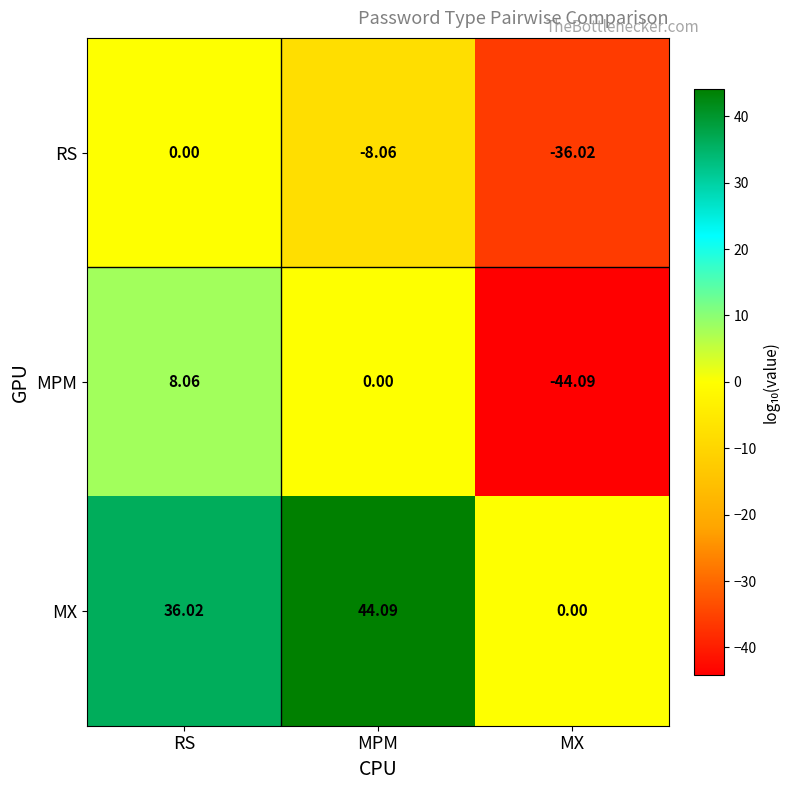

What is the total value across all series at MPM?

36.0